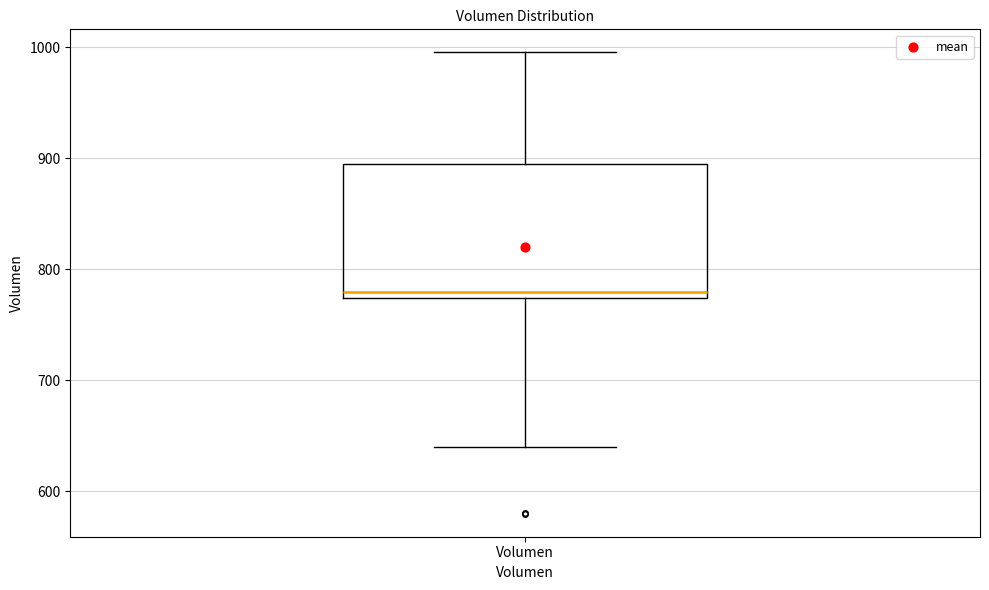

Transcribe this box plot: give where the median line is, the range the box spans, and where the two whiskers end, as read against the y-axis. The values are not printed on the chart, so give them approximately, as read against the axis.

median 780, box 770 to 890, whiskers 640 to 1000